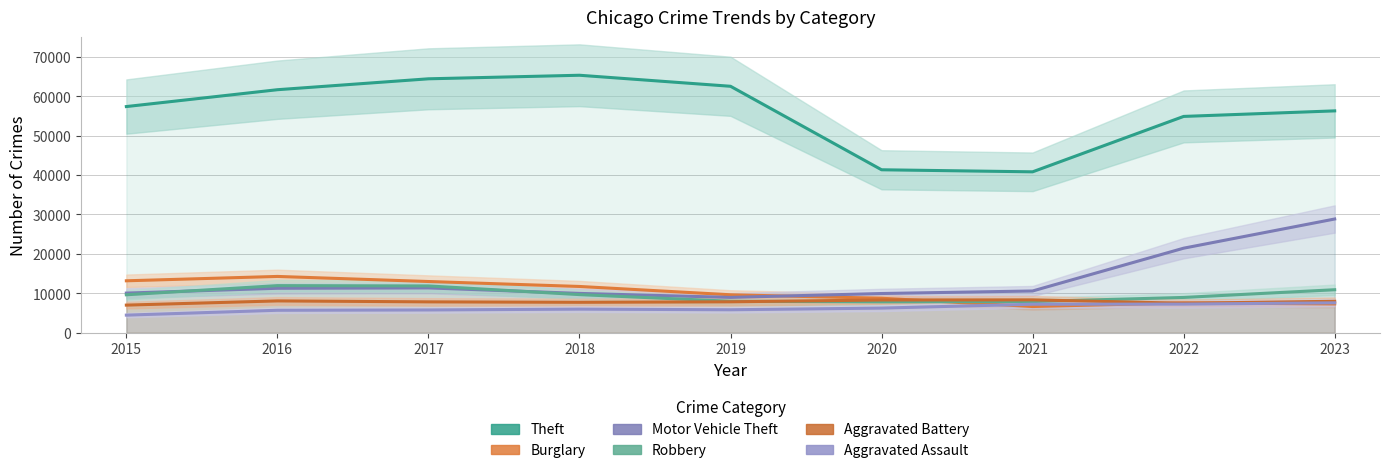

Which has a higher value, 2022 or 2016?

2016